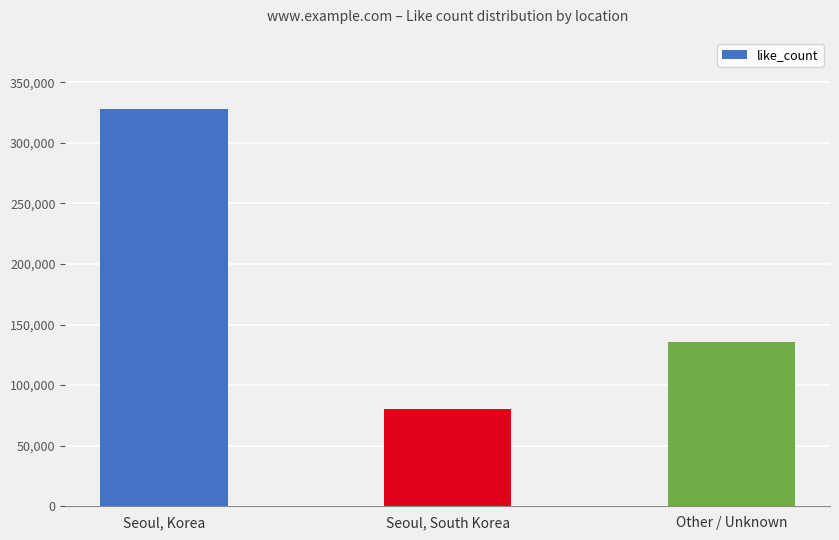

Reading left to right, extract all data points from this chart.

Seoul, Korea=327752	Seoul, South Korea=80413	Other / Unknown=135543